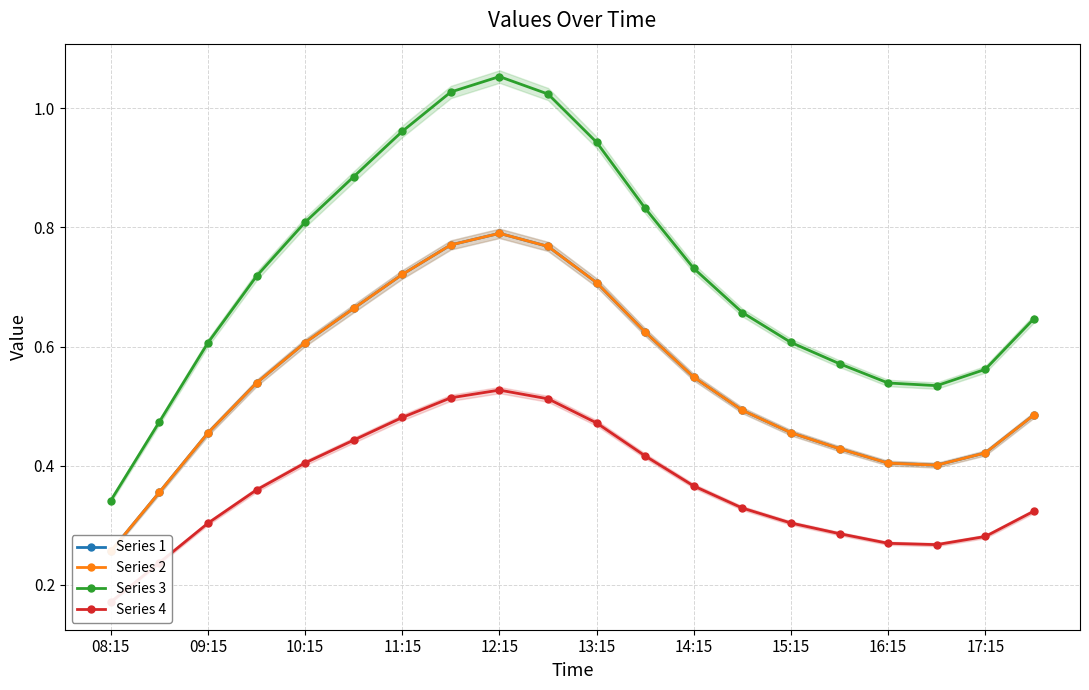

What is the greatest value displayed?

1.1